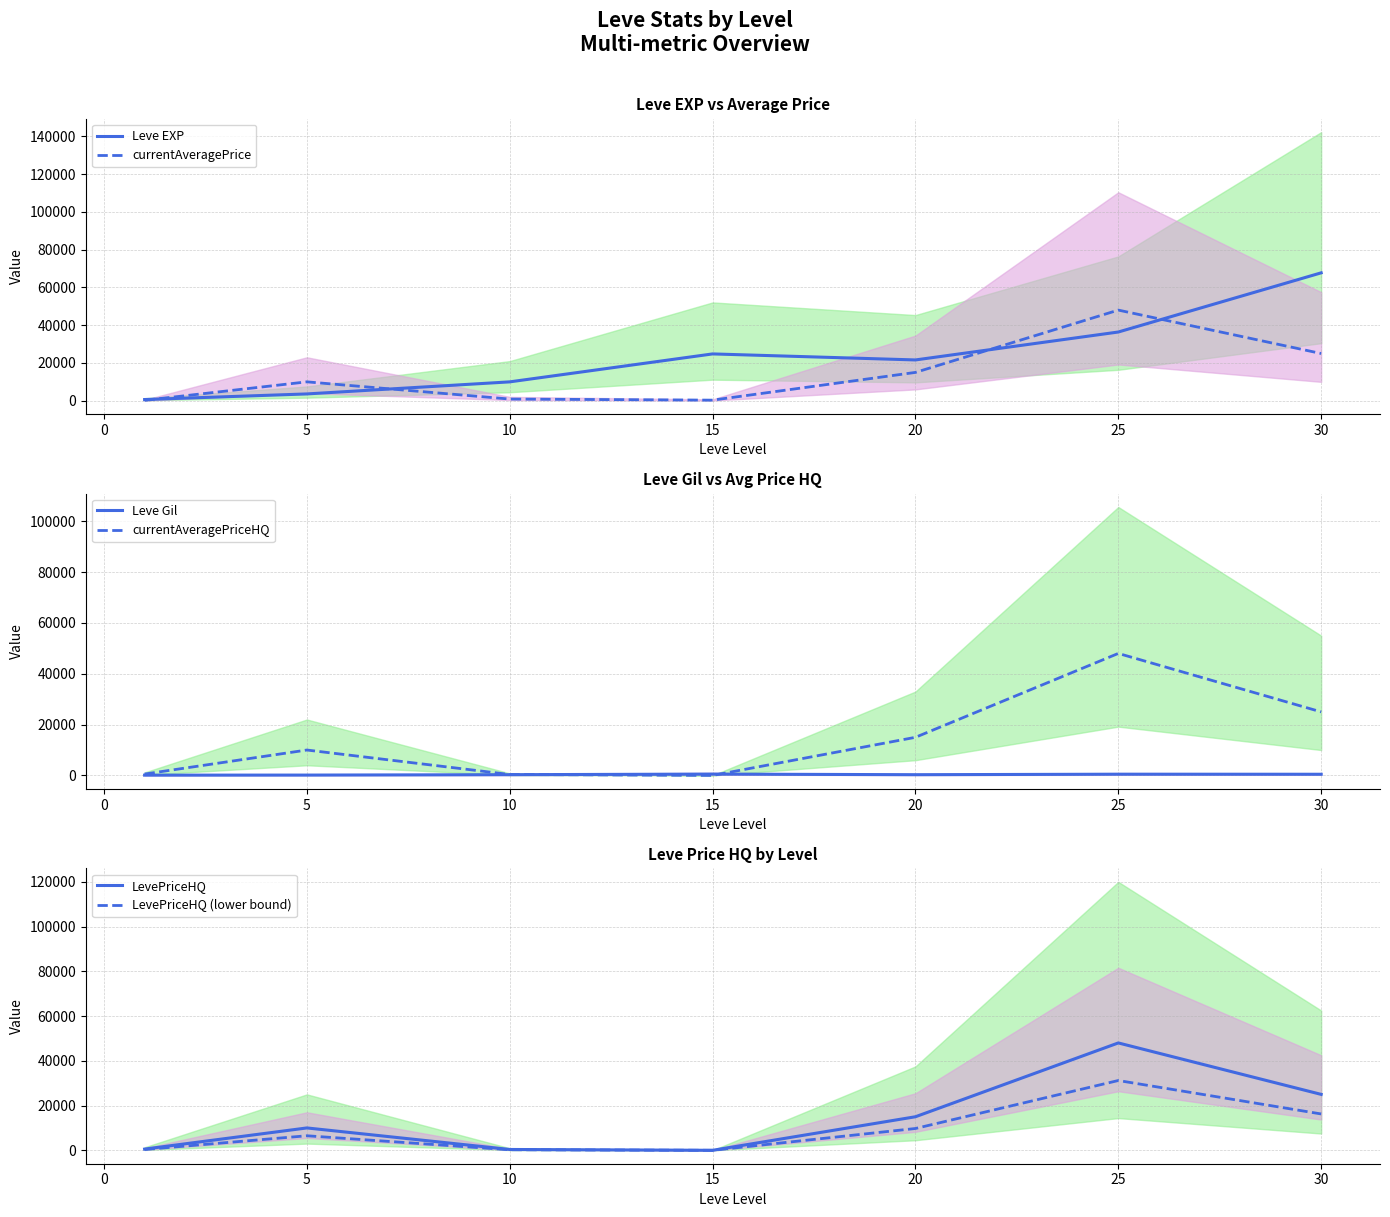

What is the highest value of the LevePriceHQ series?

48000.0